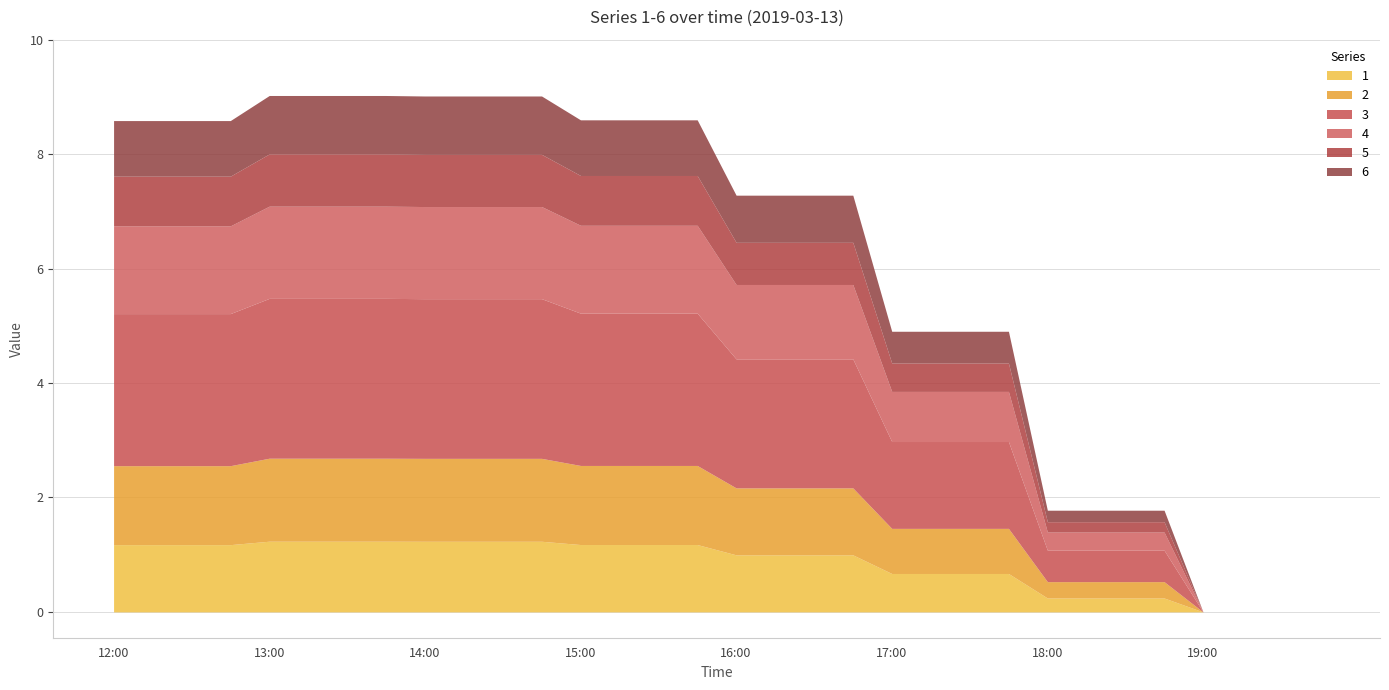

What is the maximum value shown in the chart?

2.8